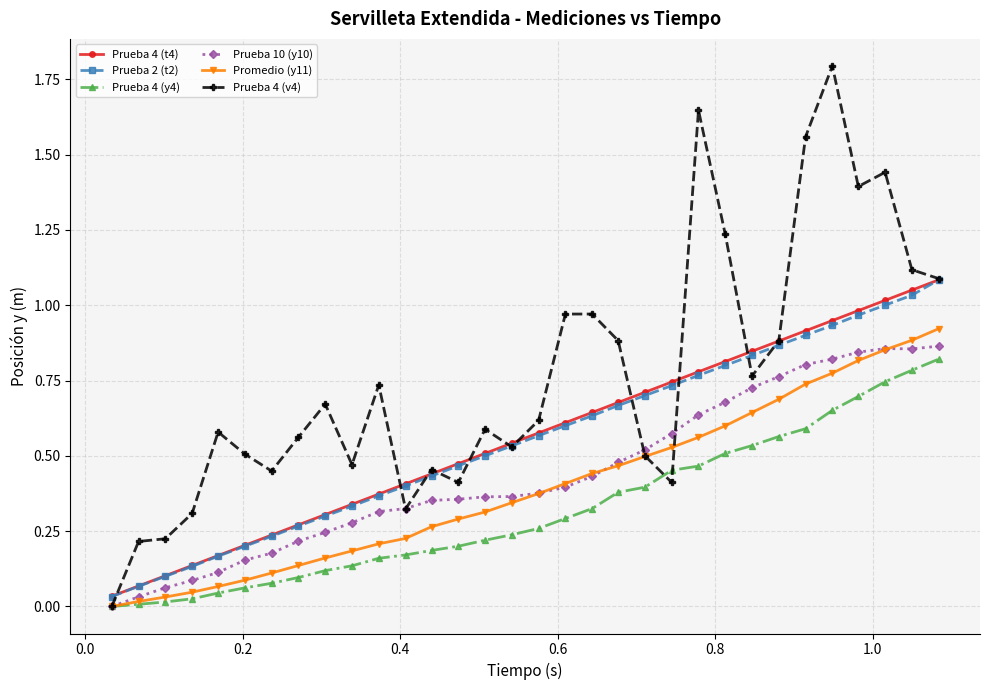

Which series has the largest total across all categories?

Prueba 4 (v4)